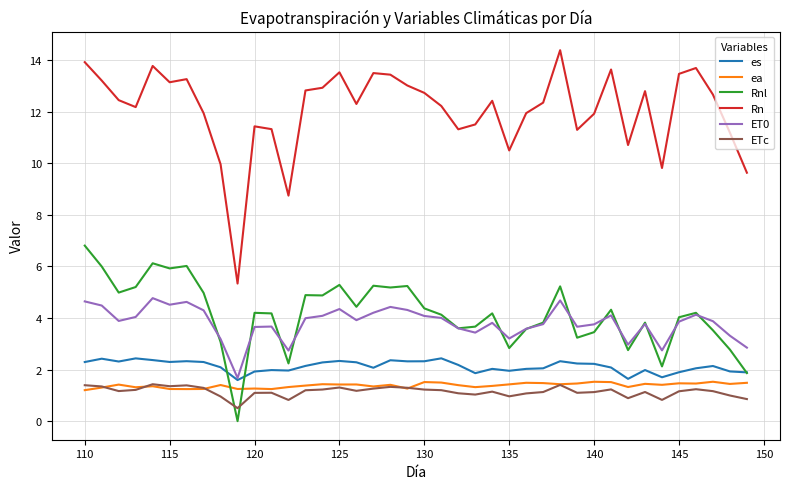

True or false: Rn and ea intersect in this chart.

False